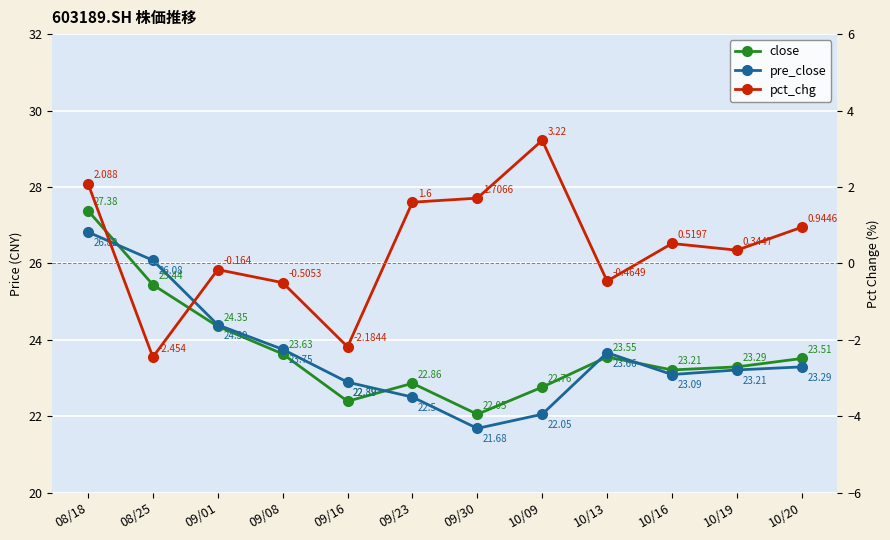

How many intersections are there between close and pre_close?

4